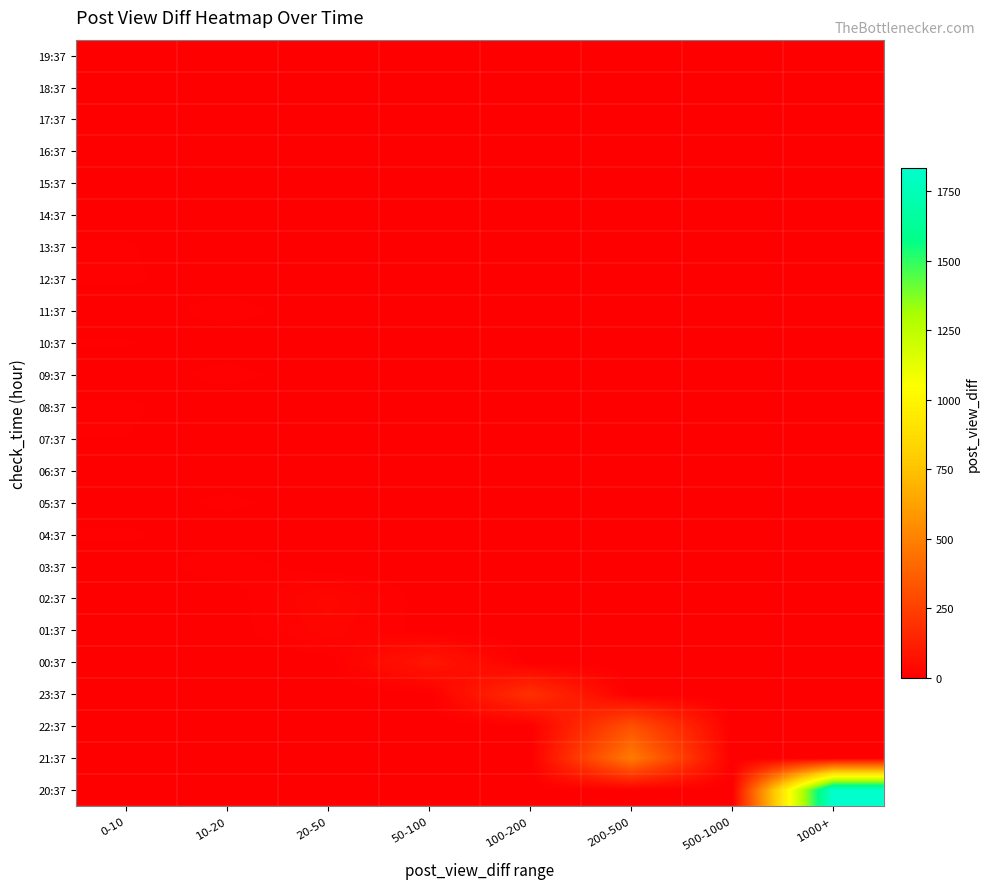

Which has a higher value, 100-200 or 10-20?

100-200